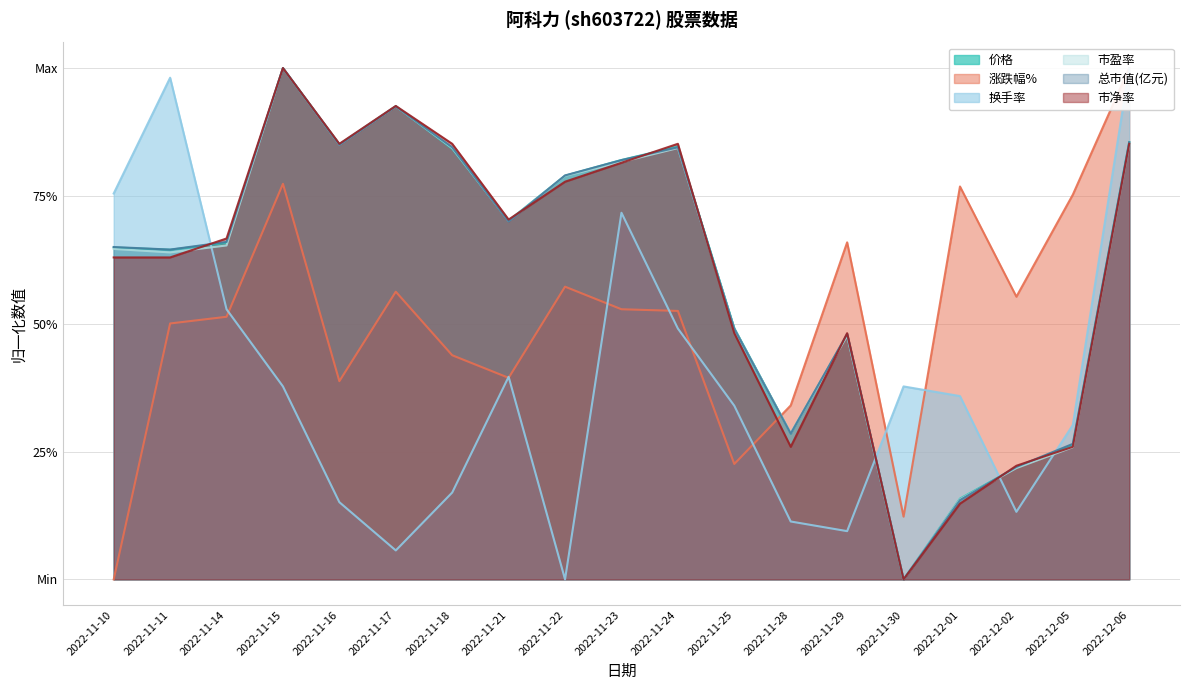

What is the difference between the maximum and minimum values in the 总市值(亿元) series?

1.0